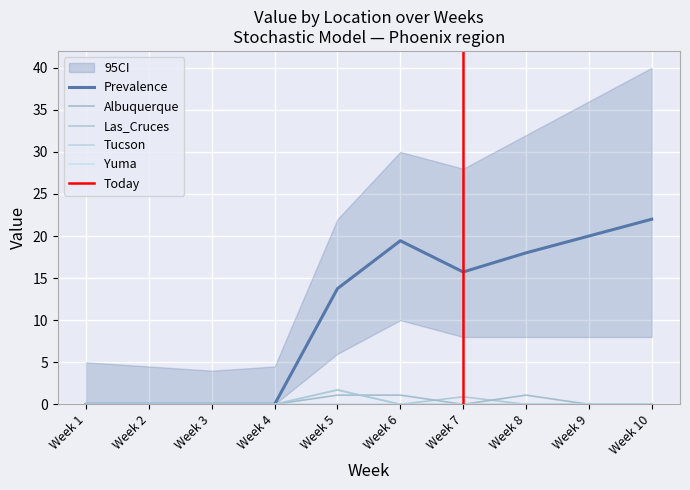

The value of Phoenix at Week 9 is 27.0. True or false?

False